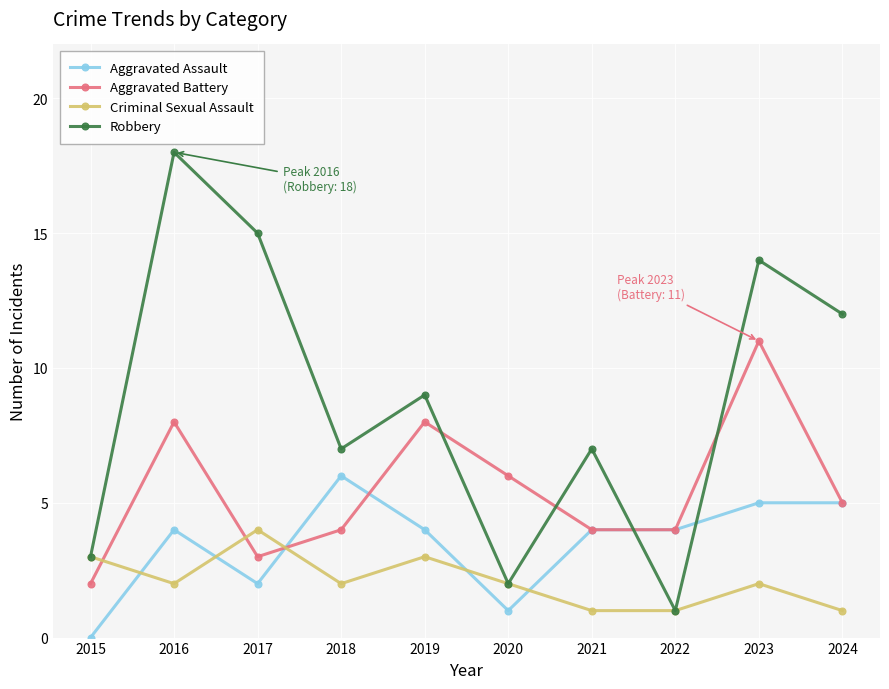

What is the total value across all series at 2023?

32